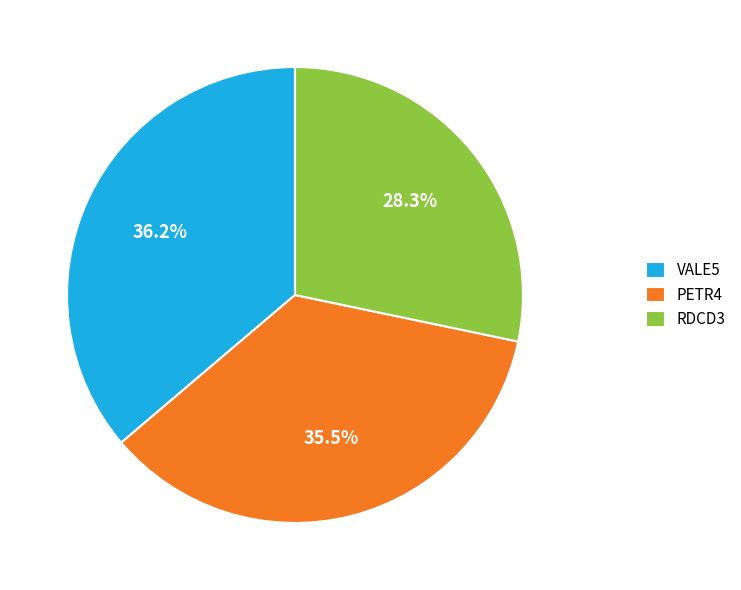

Which category has the biggest portion of the pie?

VALE5